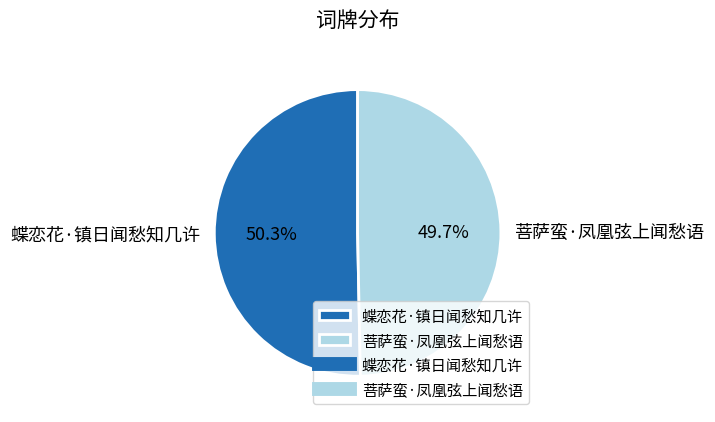

Rank the categories by value from highest to lowest.

蝶恋花·镇日闻愁知几许, 菩萨蛮·凤凰弦上闻愁语